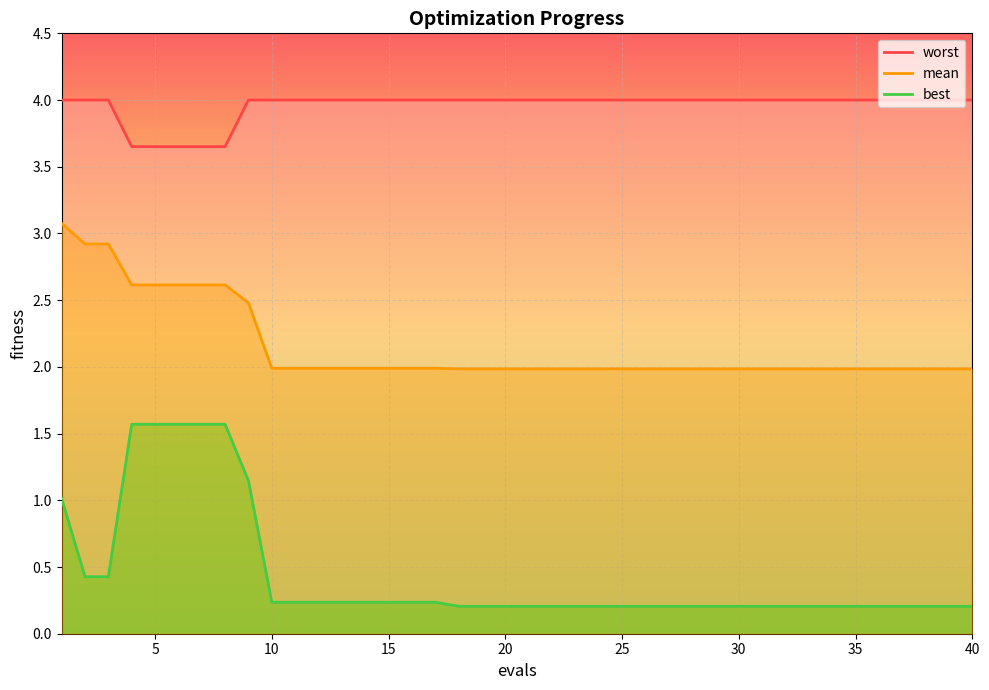

What is the lowest value of the mean series?

2.0